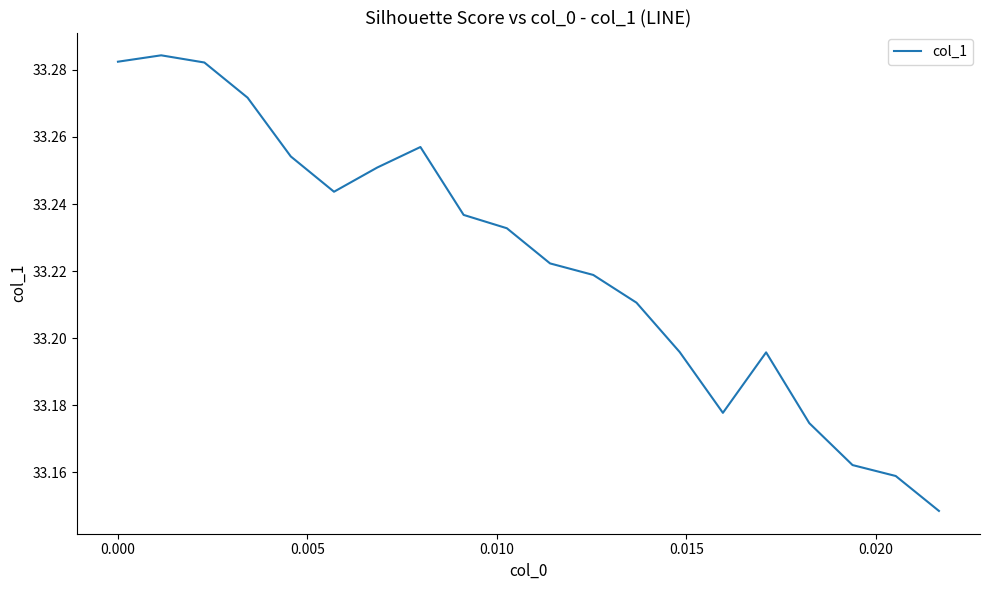

How many lines are shown in the chart?

1